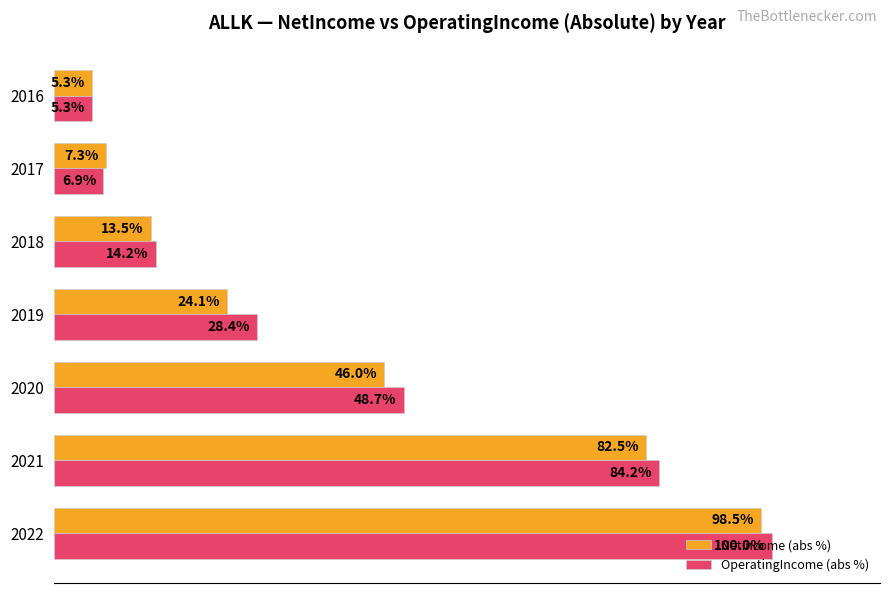

Rank the series by their maximum value, from highest to lowest.

OperatingIncome (abs %), NetIncome (abs %)